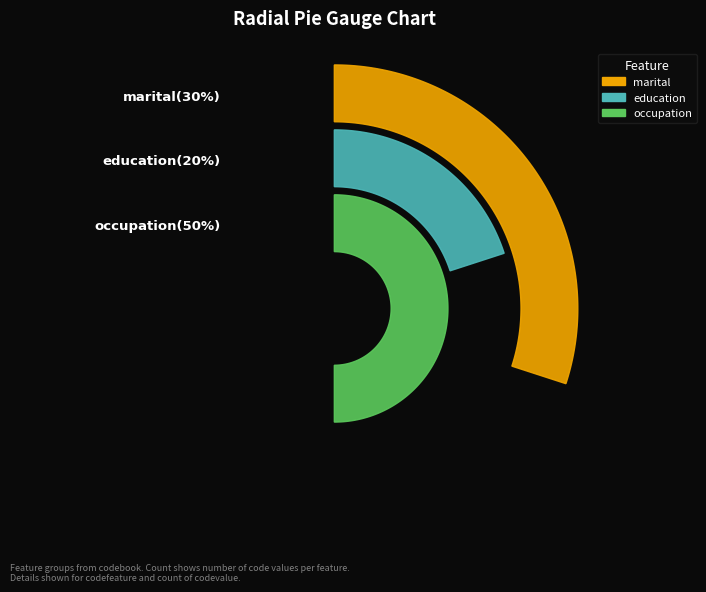

Count the number of slices in the pie.

3